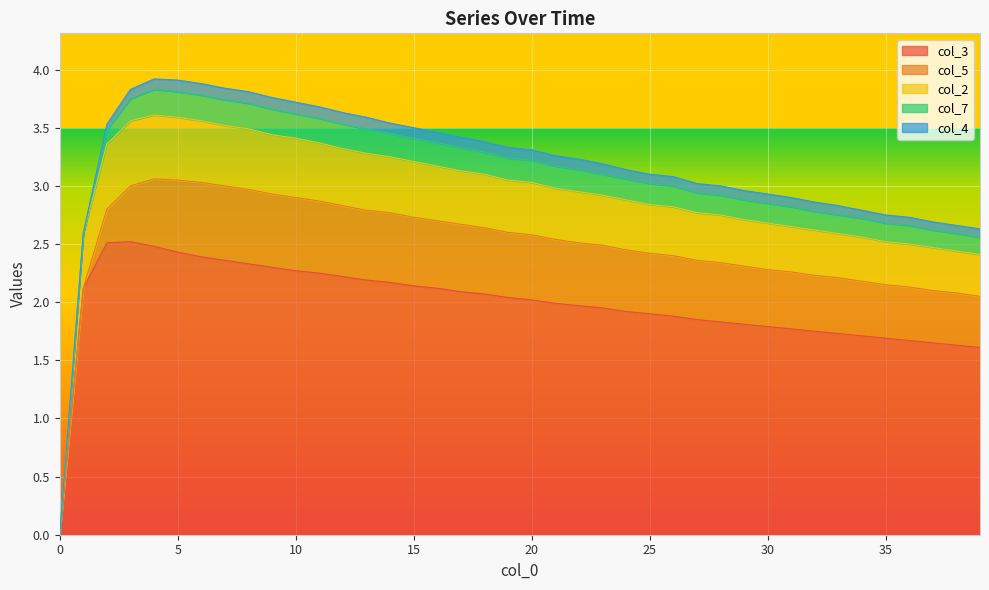

Is the value of col_4 at 36 greater than the value of col_2 at 31?

No